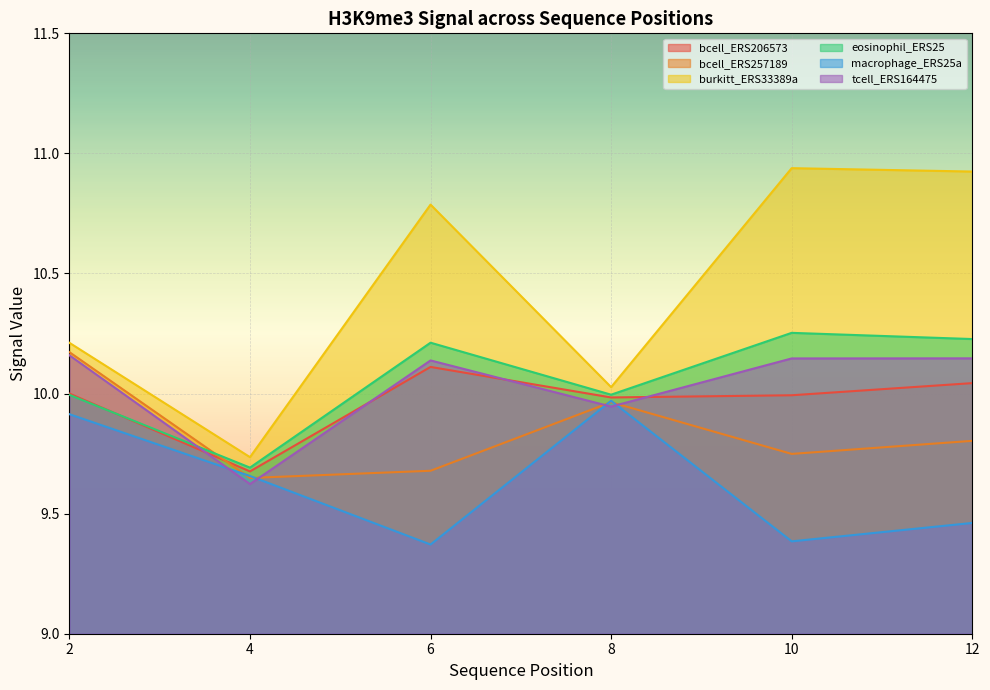

How many times do tcell_ERS164475 and macrophage_ERS25a cross each other?

4